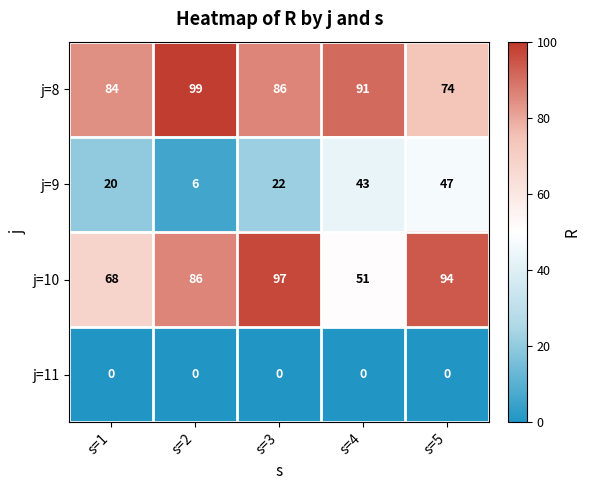

At which label is j=10 closest to 74?

s=1